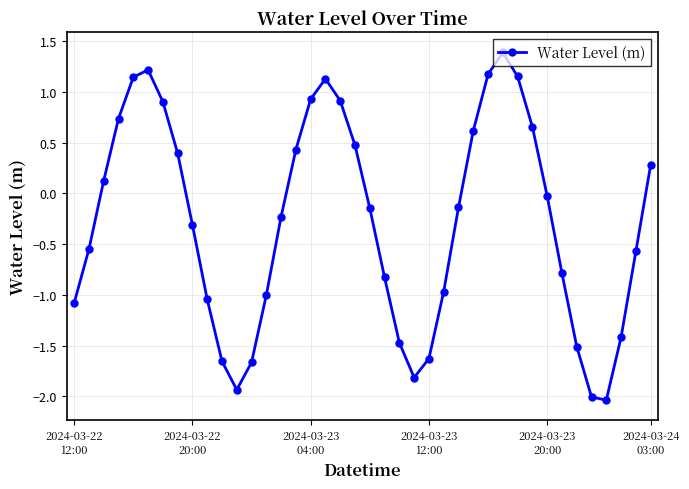

What is the average value?

-0.3